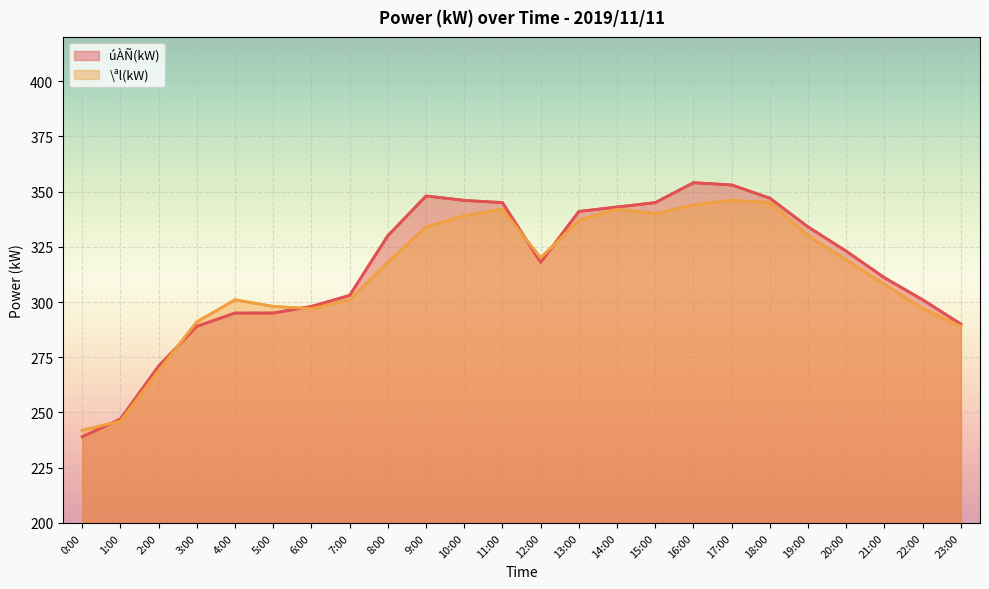

True or false: \ªl(kW) has more than 1 interior local peaks.

True